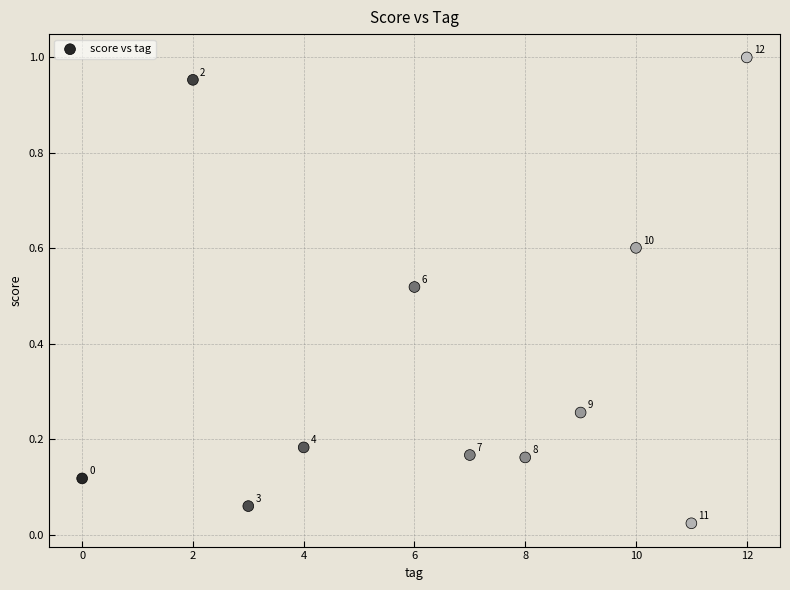

What is the average X value?

6.5